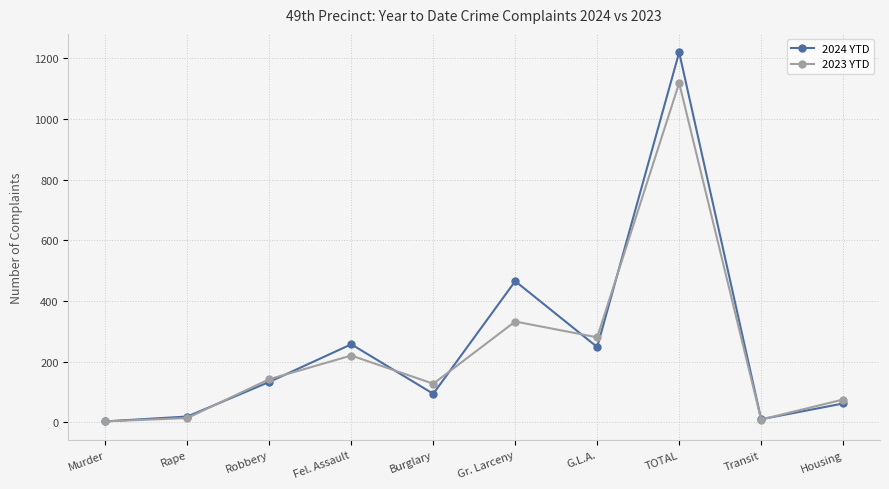

True or false: 2024 YTD has more than 1 interior local peaks.

True